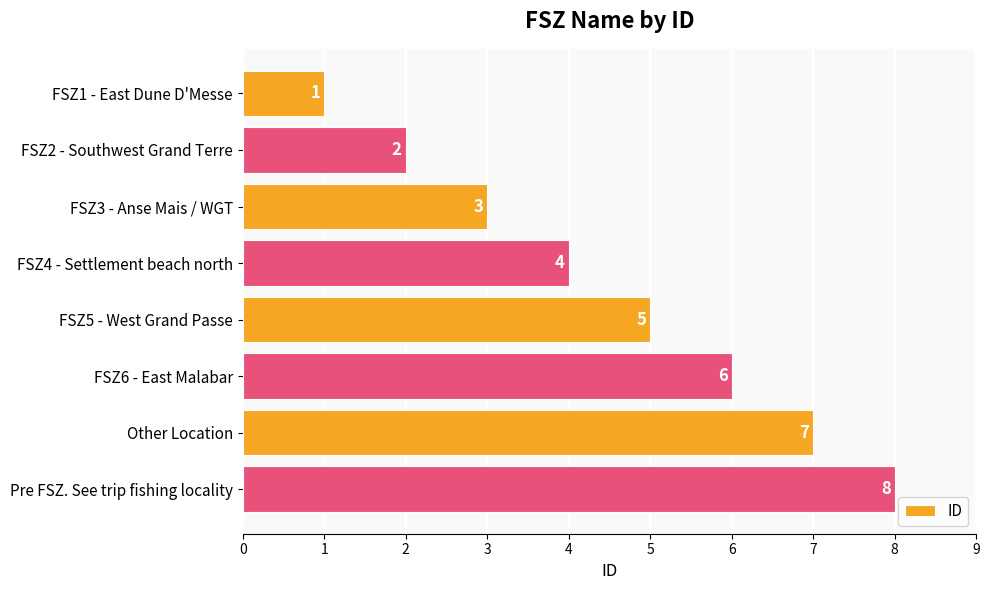

What is the difference between the second highest and minimum values?

6